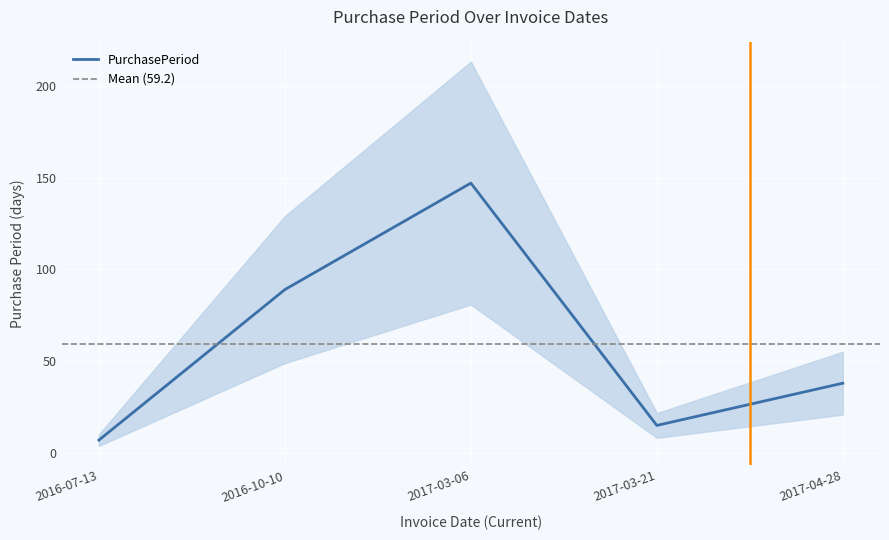

Rank the categories by value from lowest to highest.

2016-07-13, 2017-03-21, 2017-04-28, 2016-10-10, 2017-03-06